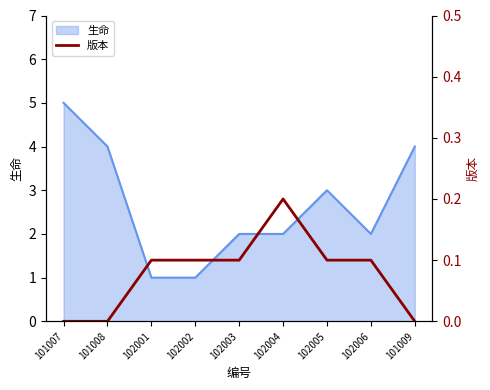

At which category does the data reach its first local peak?

102004